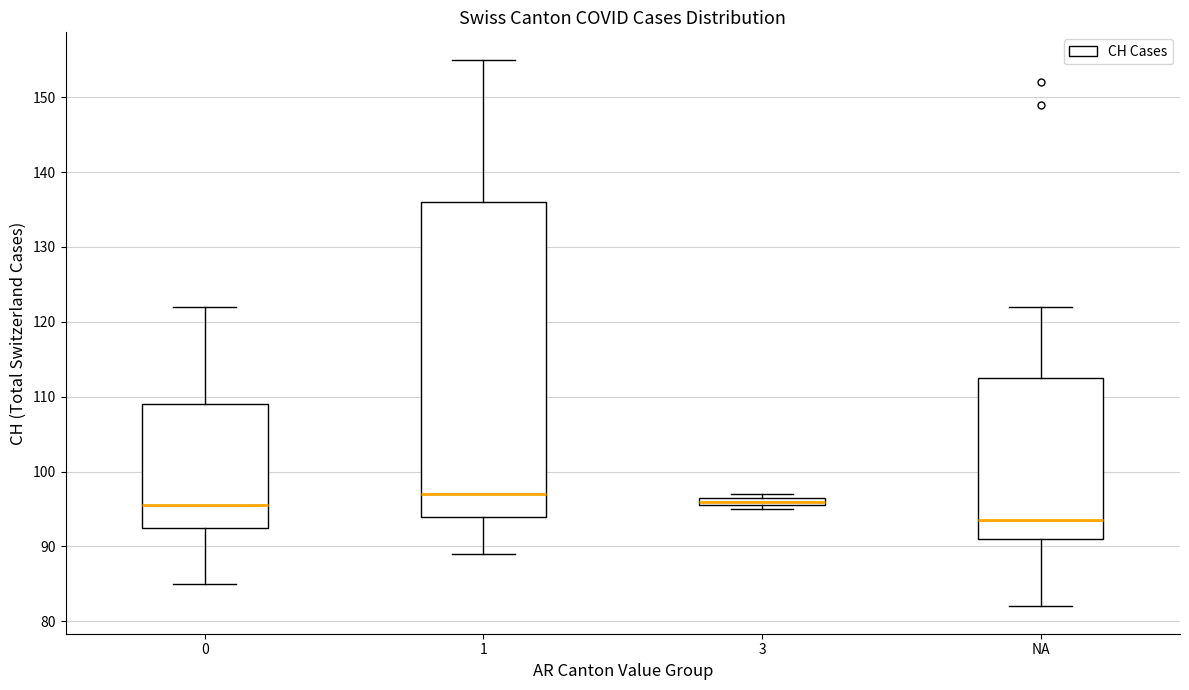

Where does the lower whisker of the box for NA end on the y-axis? The values are not printed on the chart, so give them approximately, as read against the axis.

82